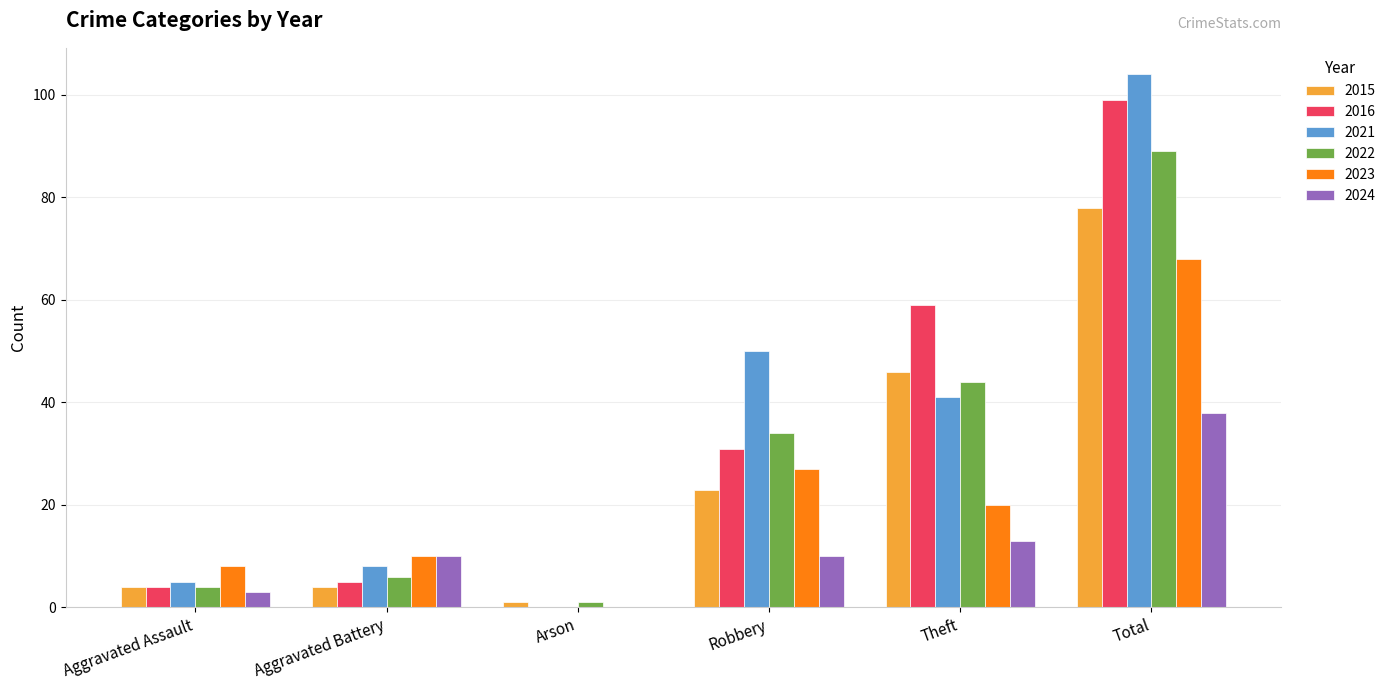

Which label corresponds to the largest value in the chart?

Total